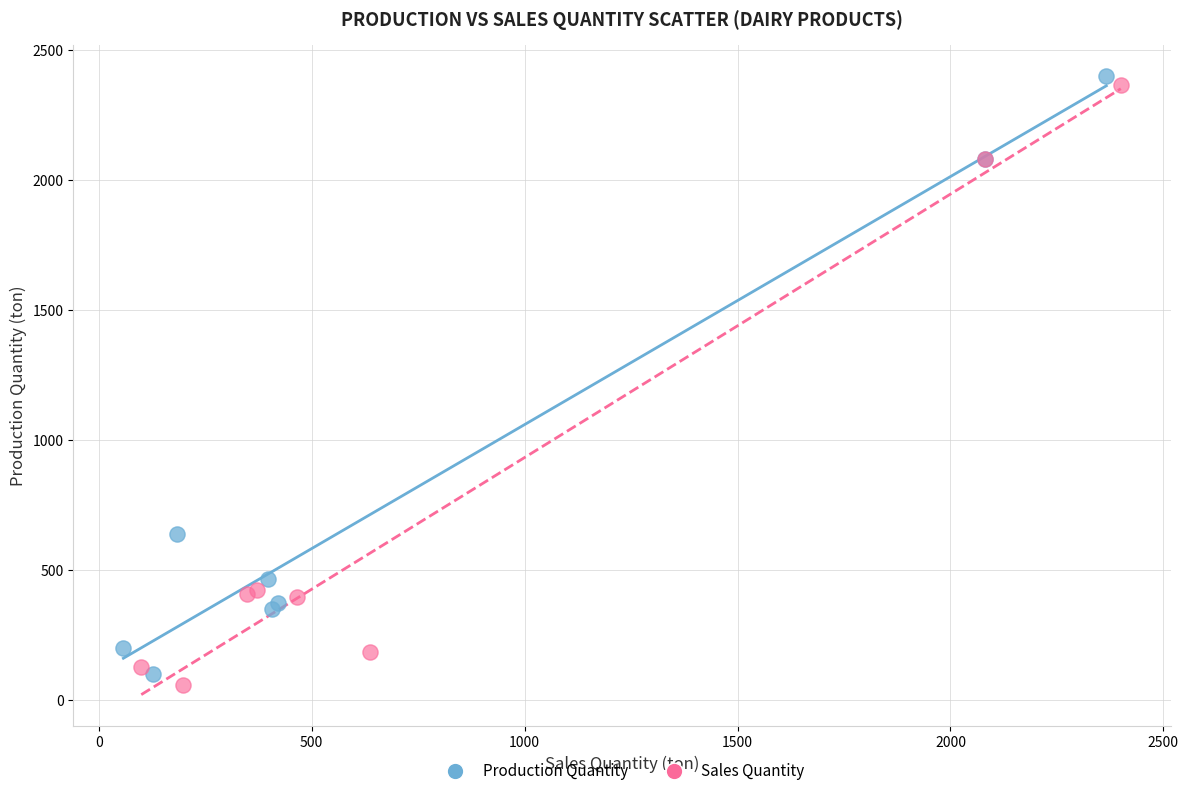

What are all the series names shown in the legend?

Production Quantity, Sales Quantity